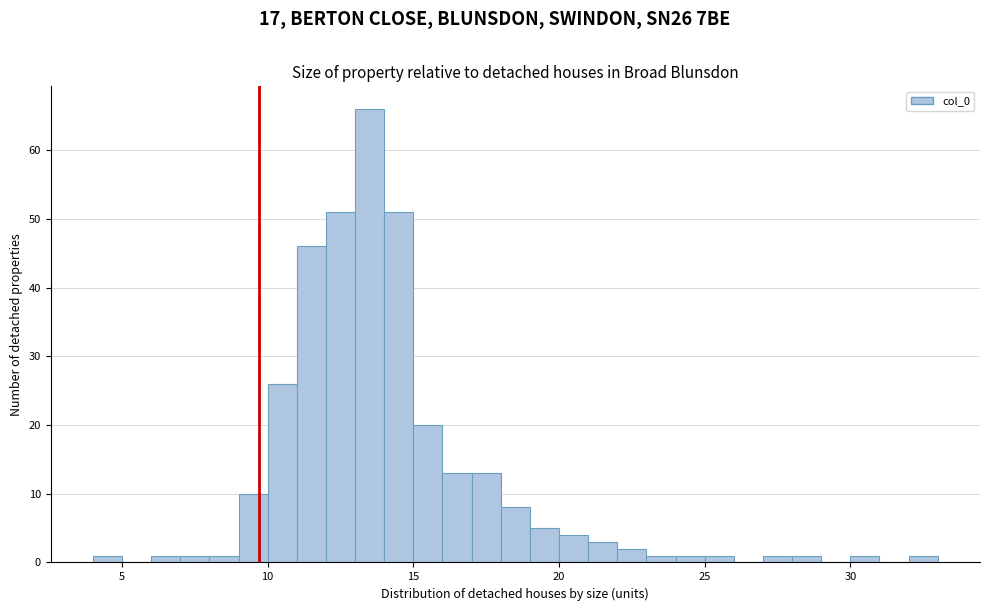

Around what value on the x-axis is the tallest bar? Give the approximate position of its centre, as read against the axis.

13.5